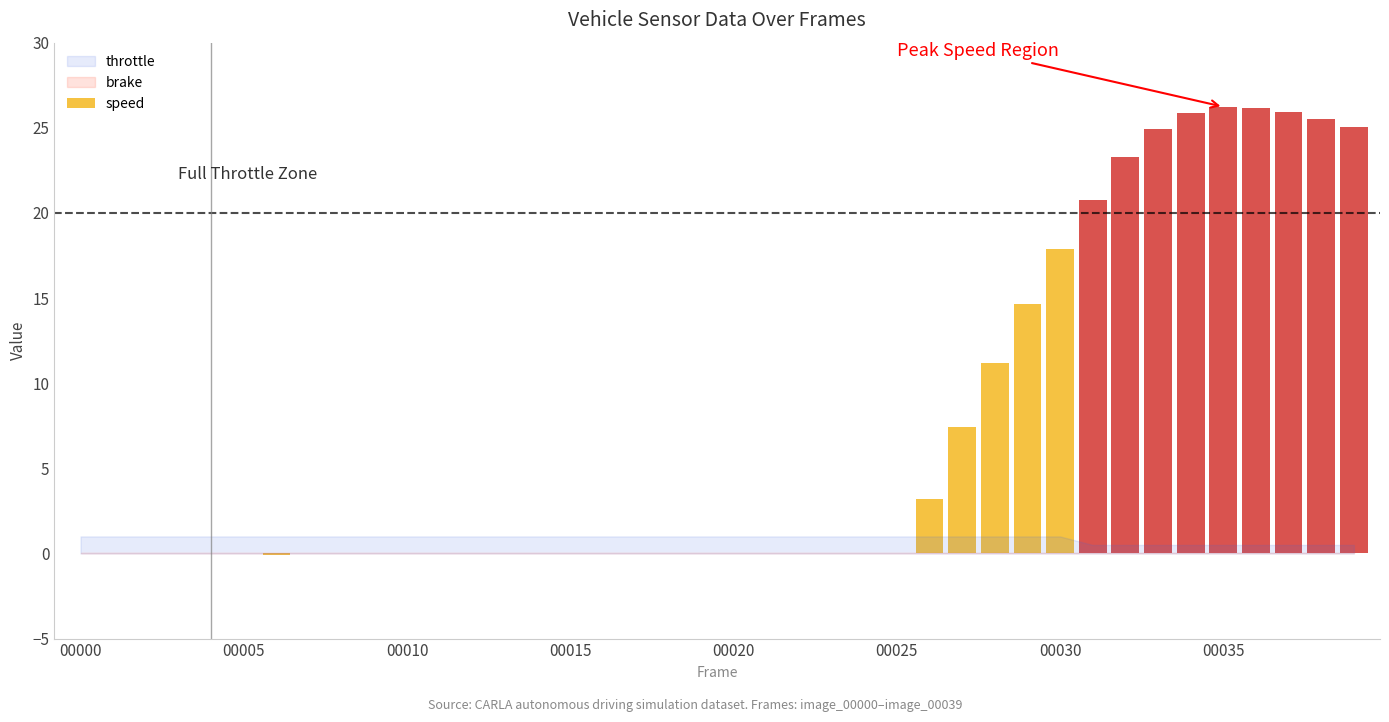

What is the maximum value shown in the chart?

26.2